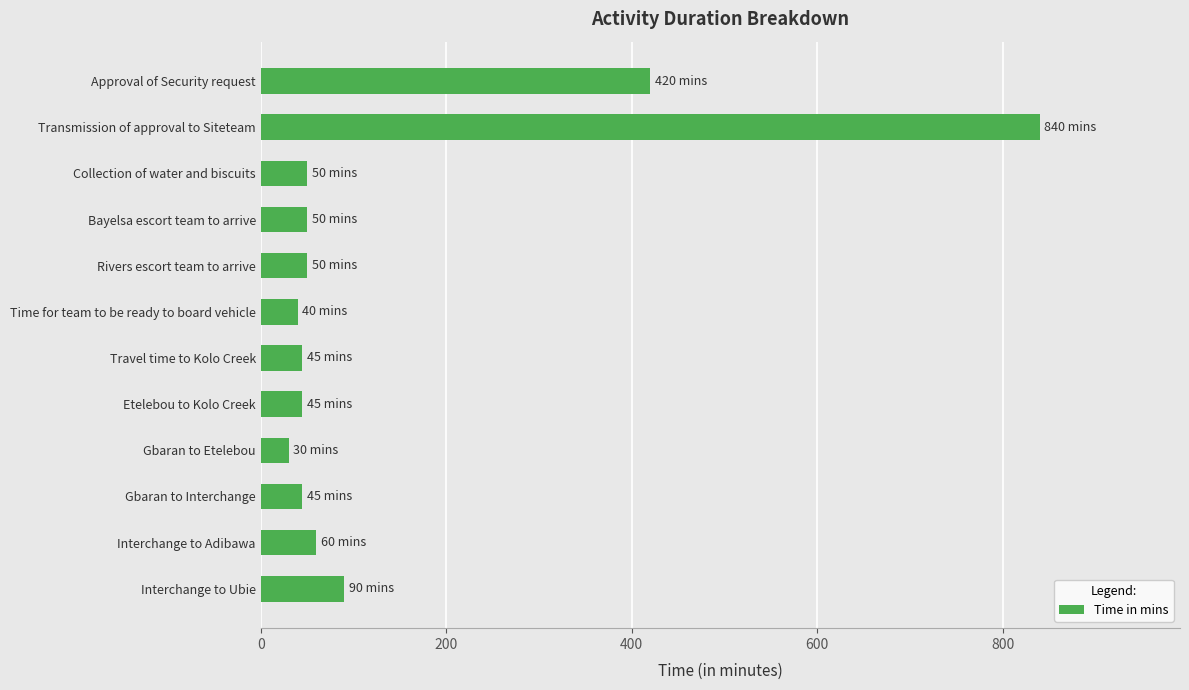

What is the smallest value displayed?

30